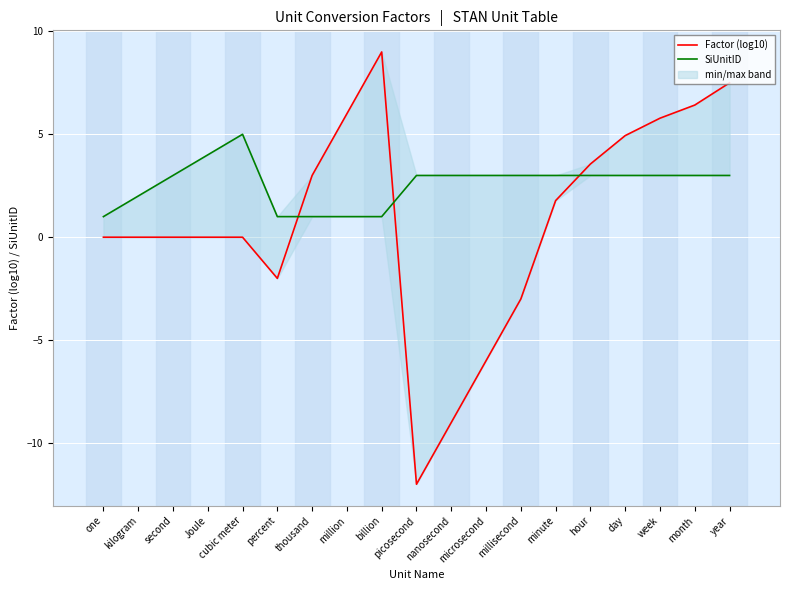

Which series has the largest range (max minus min)?

Factor (log10)